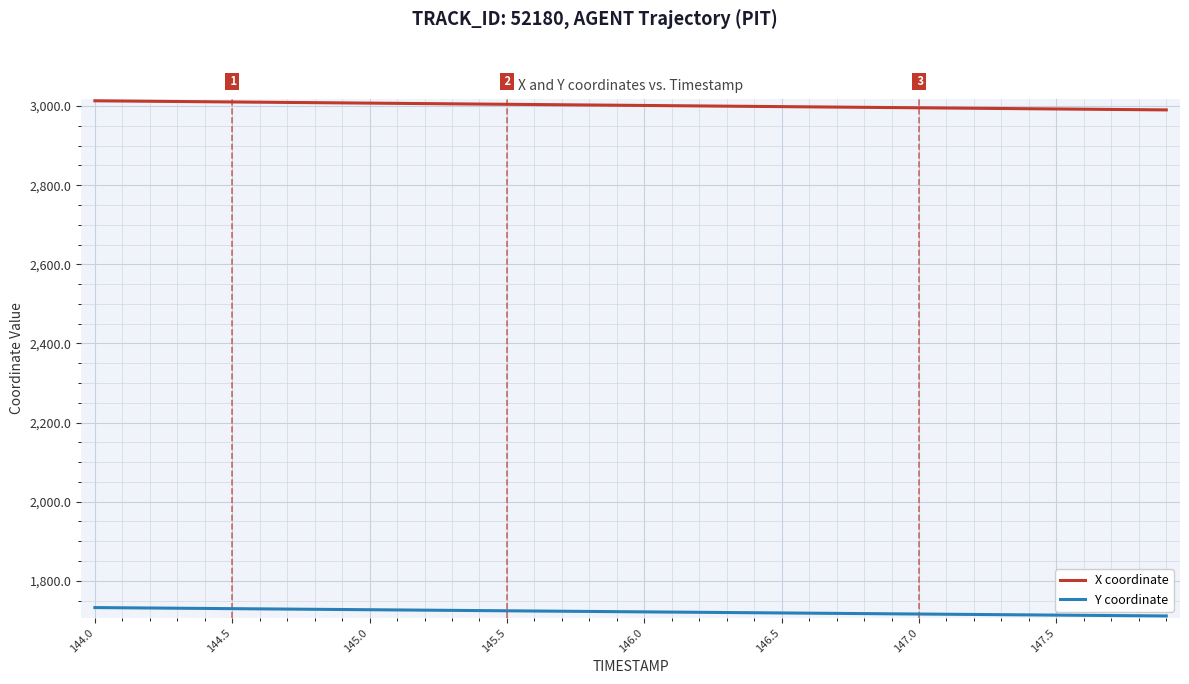

Which series has the largest total across all categories?

X coordinate